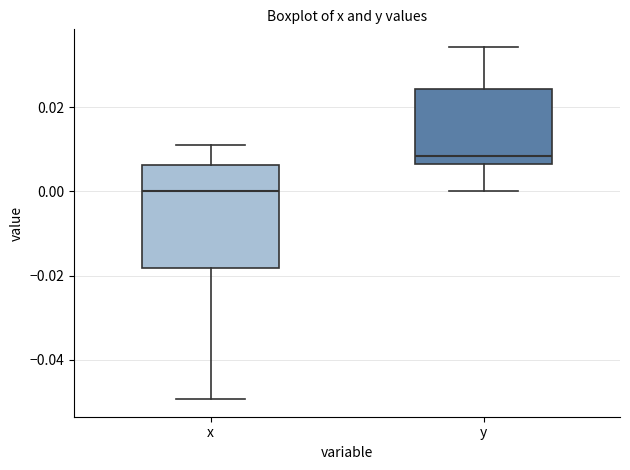

Reading left to right, read every box against the y-axis: the position of its median line, the range the box covers, and the ends of its whiskers. The values are not printed on the chart, so give them approximately, as read against the axis.

x: median 0.000, box -0.018 to 0.006, whiskers -0.050 to 0.010
y: median 0.008, box 0.006 to 0.024, whiskers 0.000 to 0.034